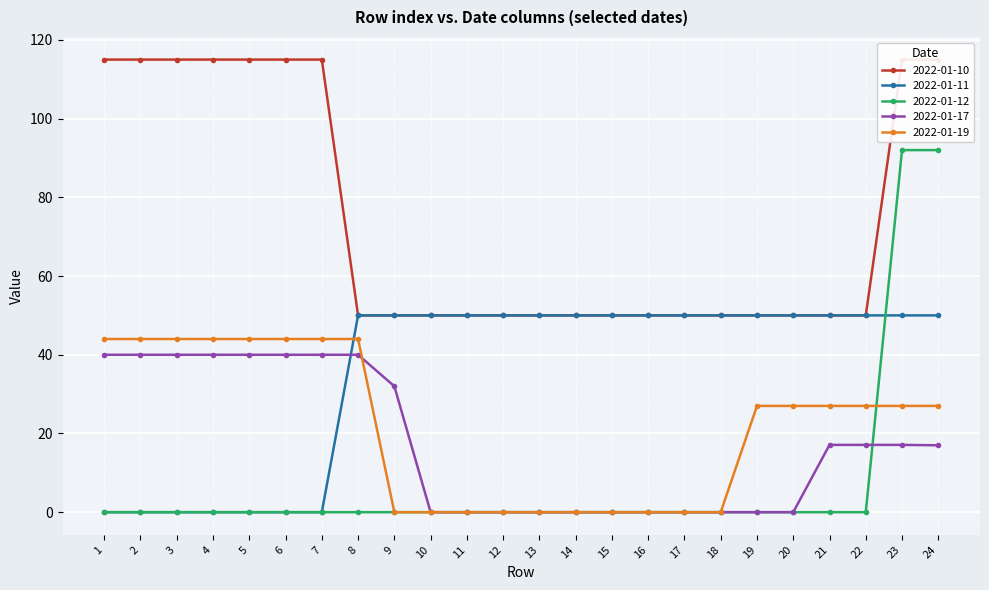

Reading left to right, what are all the values shown in this chart?

2022-01-10: 115.0	115.0	115.0	115.0	115.0	115.0	115.0	50.0	50.0	50.0	50.0	50.0	50.0	50.0	50.0	50.0	50.0	50.0	50.0	50.0	50.0	50.0	115.0	115.0
2022-01-11: 0.0	0.0	0.0	0.0	0.0	0.0	0.0	50.0	50.0	50.0	50.0	50.0	50.0	50.0	50.0	50.0	50.0	50.0	50.0	50.0	50.0	50.0	50.0	50.0
2022-01-12: 0.0	0.0	0.0	0.0	0.0	0.0	0.0	0.0	0.0	0.0	0.0	0.0	0.0	0.0	0.0	0.0	0.0	0.0	0.0	0.0	0.0	0.0	92.0	92.0
2022-01-17: 40.0	40.0	40.0	40.0	40.0	40.0	40.0	40.0	32.0	0.0	0.0	0.0	0.0	0.0	0.0	0.0	0.0	0.0	0.0	0.0	17.1	17.1	17.1	17.0
2022-01-19: 44.0	44.0	44.0	44.0	44.0	44.0	44.0	44.0	0.0	0.0	0.0	0.0	0.0	0.0	0.0	0.0	0.0	0.0	27.0	27.0	27.0	27.0	27.0	27.0